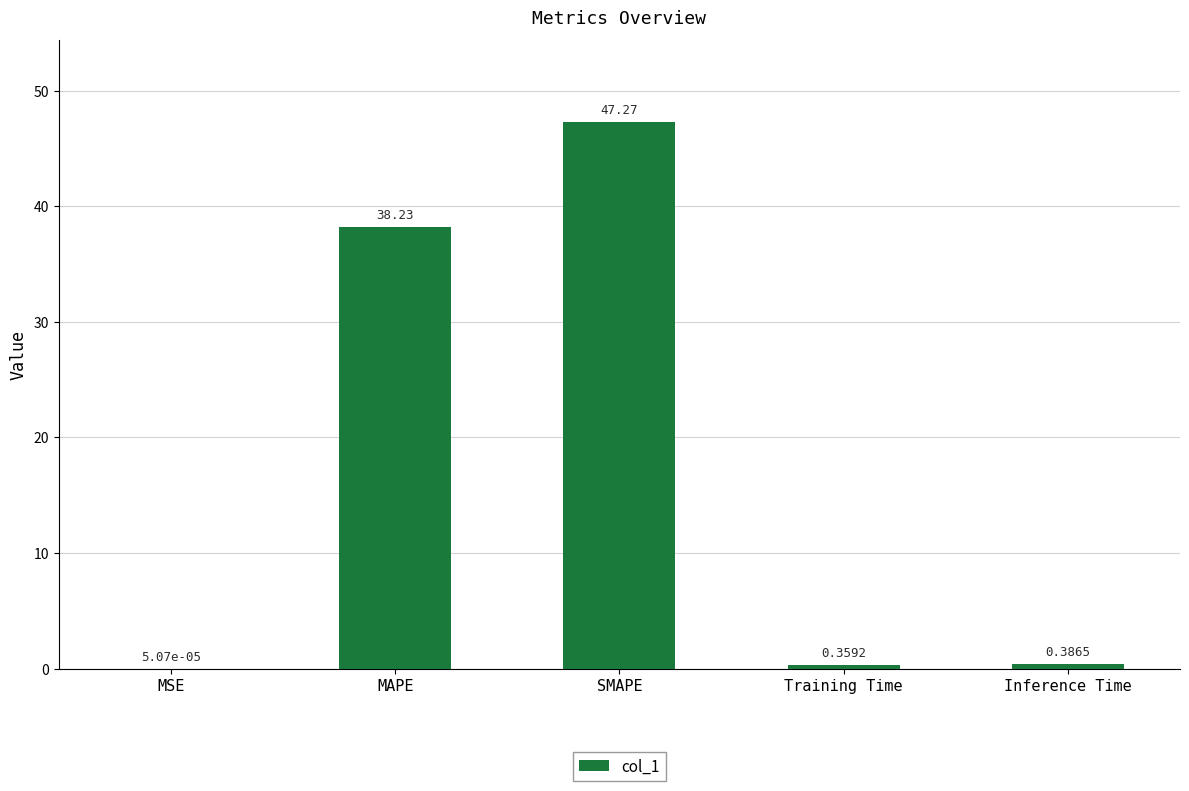

Which category has the highest value across all series?

SMAPE